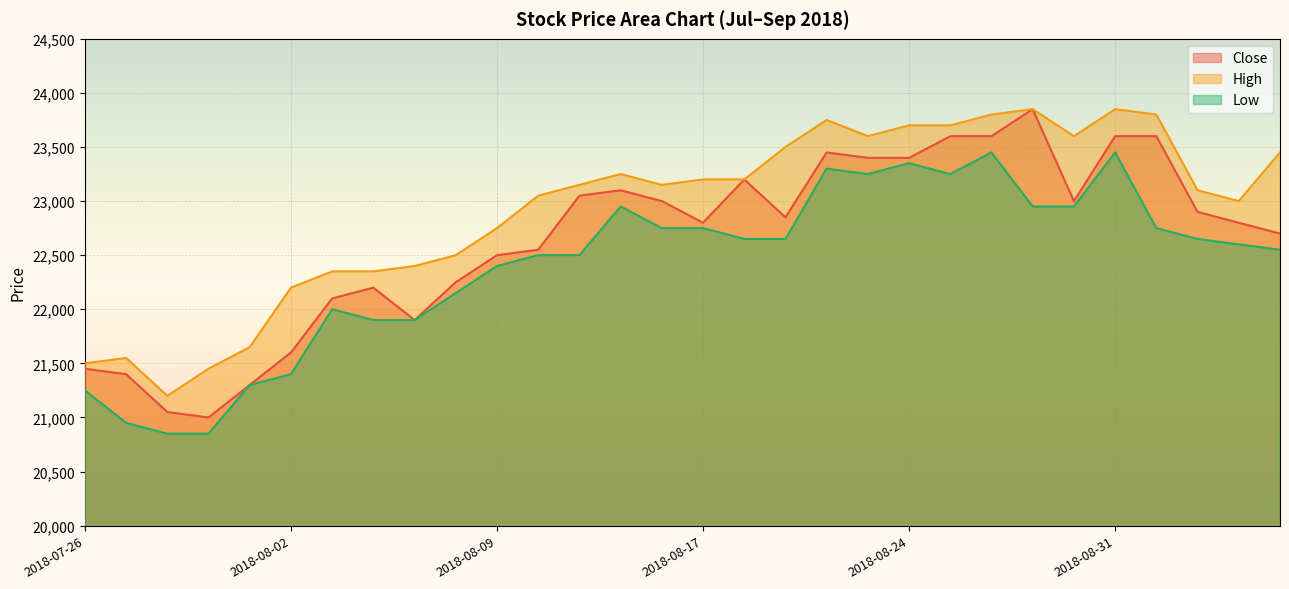

Is the value of Low at 2018-08-24 greater than the value of Close at 2018-09-04?

Yes